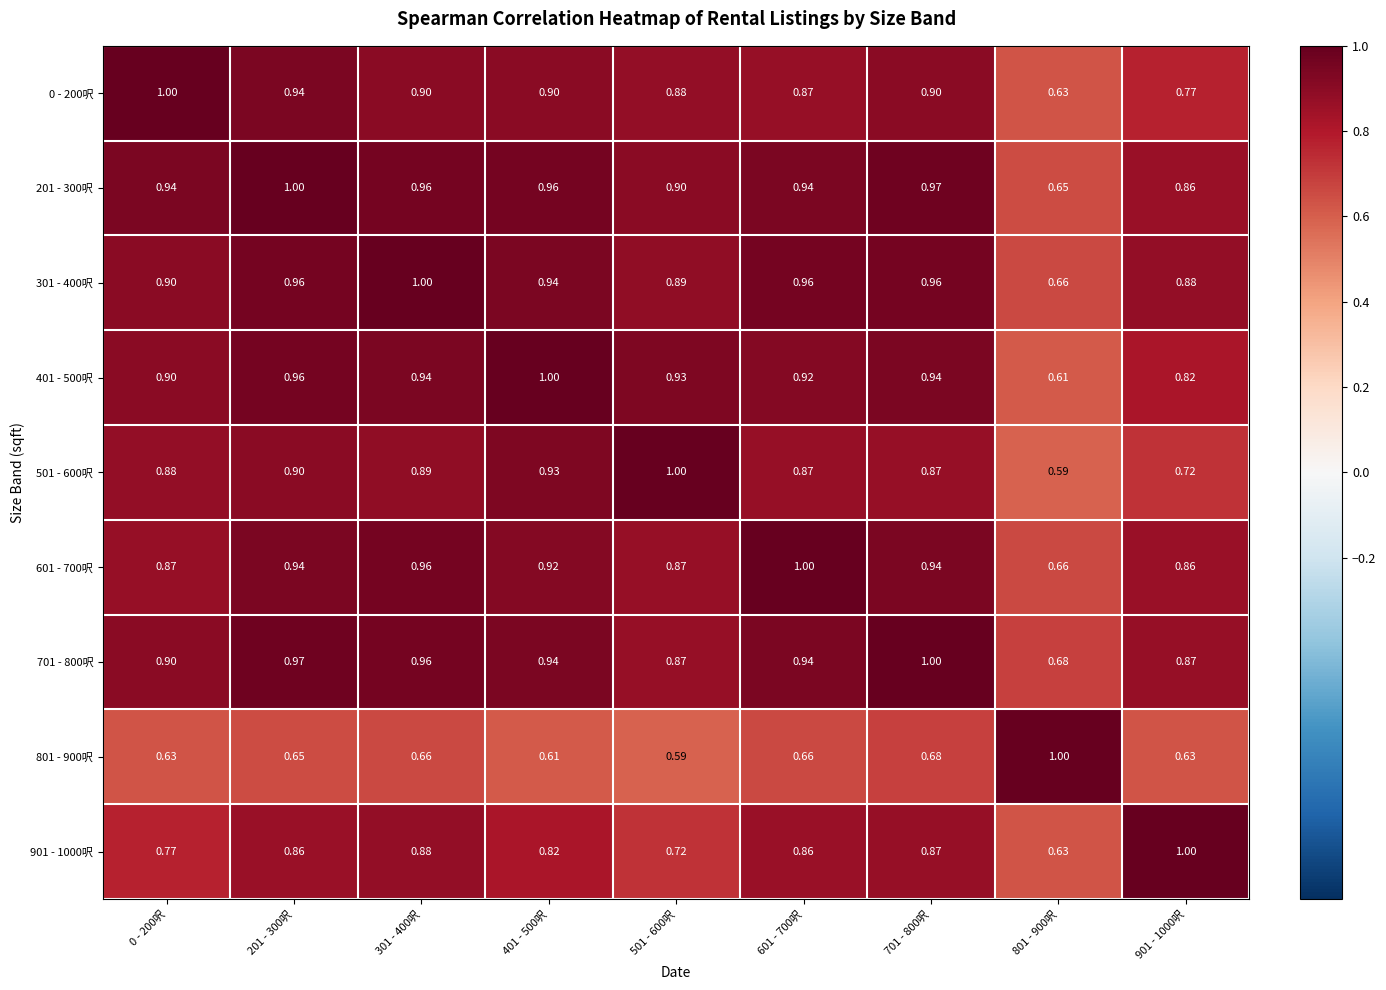

Reading left to right, extract all data points from this chart.

0 - 200呎: 0 - 200呎=1.0	201 - 300呎=0.9	301 - 400呎=0.9	401 - 500呎=0.9	501 - 600呎=0.9	601 - 700呎=0.9	701 - 800呎=0.9	801 - 900呎=0.6	901 - 1000呎=0.8
201 - 300呎: 0 - 200呎=0.9	201 - 300呎=1.0	301 - 400呎=1.0	401 - 500呎=1.0	501 - 600呎=0.9	601 - 700呎=0.9	701 - 800呎=1.0	801 - 900呎=0.7	901 - 1000呎=0.9
301 - 400呎: 0 - 200呎=0.9	201 - 300呎=1.0	301 - 400呎=1.0	401 - 500呎=0.9	501 - 600呎=0.9	601 - 700呎=1.0	701 - 800呎=1.0	801 - 900呎=0.7	901 - 1000呎=0.9
401 - 500呎: 0 - 200呎=0.9	201 - 300呎=1.0	301 - 400呎=0.9	401 - 500呎=1.0	501 - 600呎=0.9	601 - 700呎=0.9	701 - 800呎=0.9	801 - 900呎=0.6	901 - 1000呎=0.8
501 - 600呎: 0 - 200呎=0.9	201 - 300呎=0.9	301 - 400呎=0.9	401 - 500呎=0.9	501 - 600呎=1.0	601 - 700呎=0.9	701 - 800呎=0.9	801 - 900呎=0.6	901 - 1000呎=0.7
601 - 700呎: 0 - 200呎=0.9	201 - 300呎=0.9	301 - 400呎=1.0	401 - 500呎=0.9	501 - 600呎=0.9	601 - 700呎=1.0	701 - 800呎=0.9	801 - 900呎=0.7	901 - 1000呎=0.9
701 - 800呎: 0 - 200呎=0.9	201 - 300呎=1.0	301 - 400呎=1.0	401 - 500呎=0.9	501 - 600呎=0.9	601 - 700呎=0.9	701 - 800呎=1.0	801 - 900呎=0.7	901 - 1000呎=0.9
801 - 900呎: 0 - 200呎=0.6	201 - 300呎=0.7	301 - 400呎=0.7	401 - 500呎=0.6	501 - 600呎=0.6	601 - 700呎=0.7	701 - 800呎=0.7	801 - 900呎=1.0	901 - 1000呎=0.6
901 - 1000呎: 0 - 200呎=0.8	201 - 300呎=0.9	301 - 400呎=0.9	401 - 500呎=0.8	501 - 600呎=0.7	601 - 700呎=0.9	701 - 800呎=0.9	801 - 900呎=0.6	901 - 1000呎=1.0